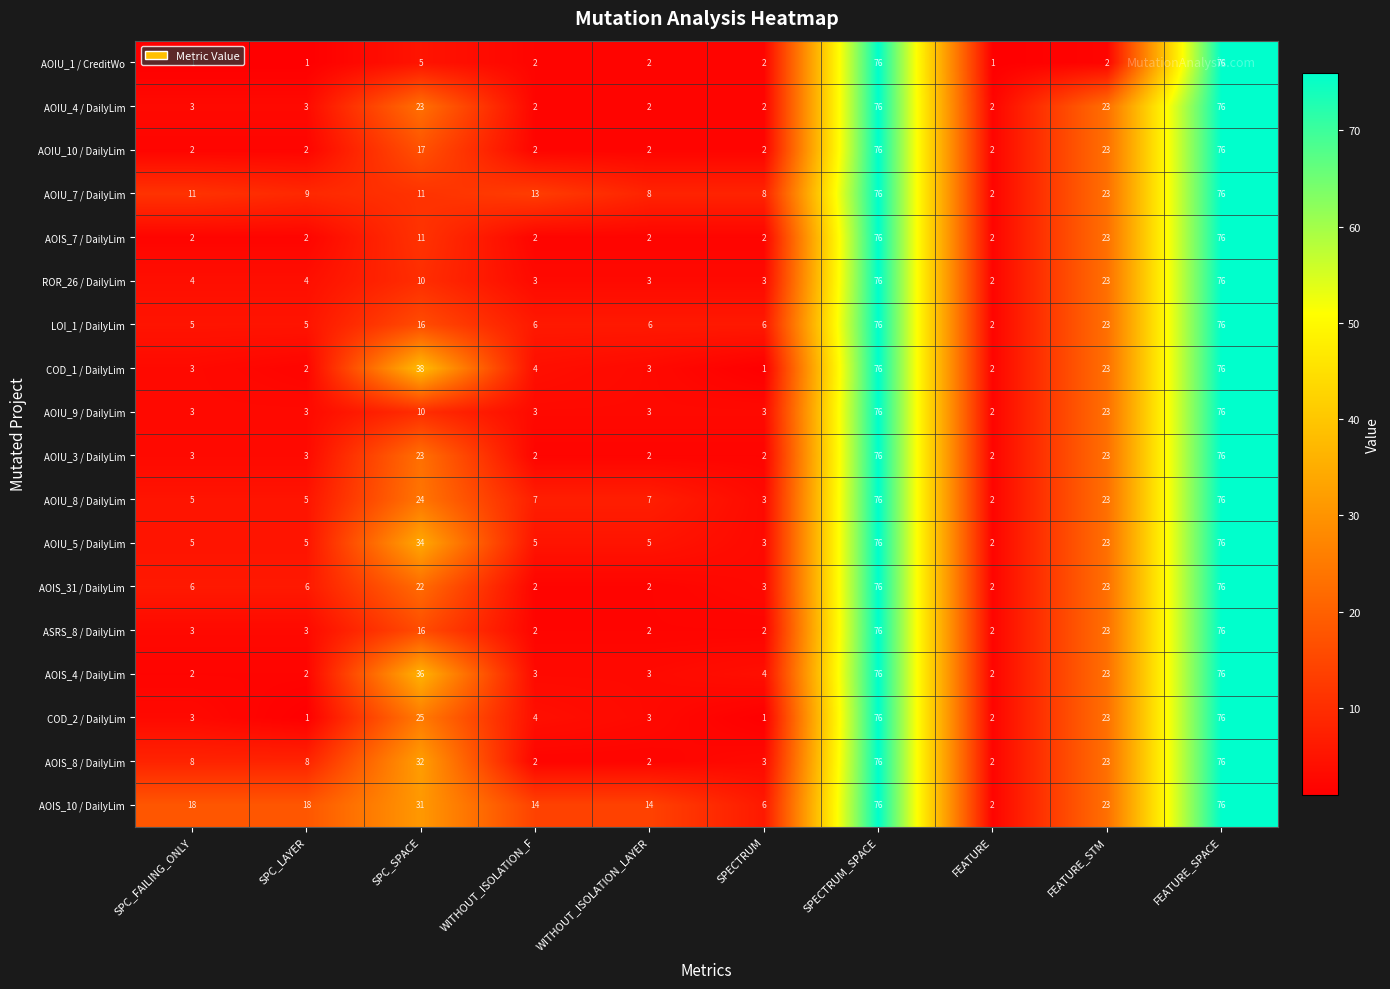

Between SPC_LAYER and SPC_SPACE, which series saw the biggest shift?

COD_1 / DailyLim